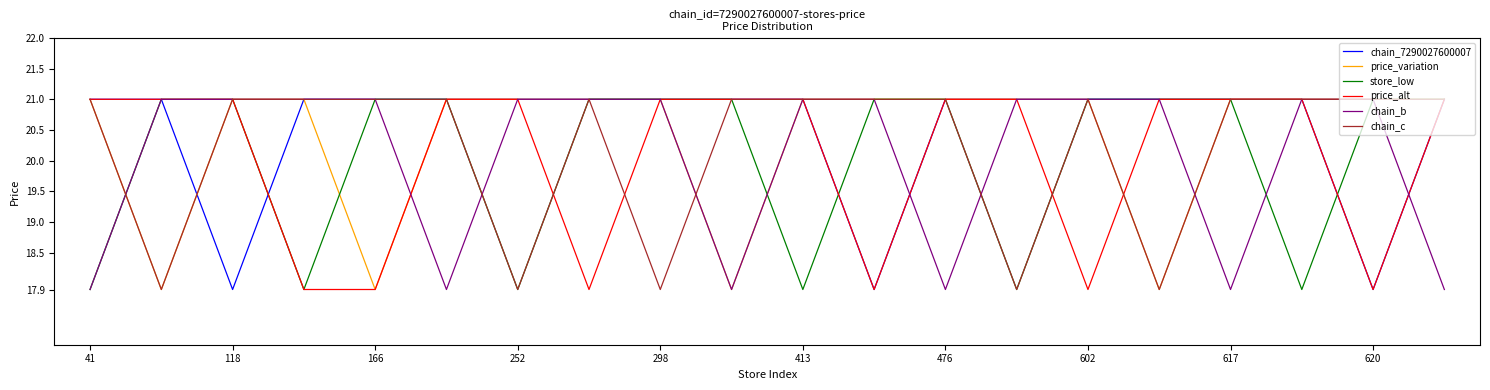

What is the greatest value displayed?

21.0